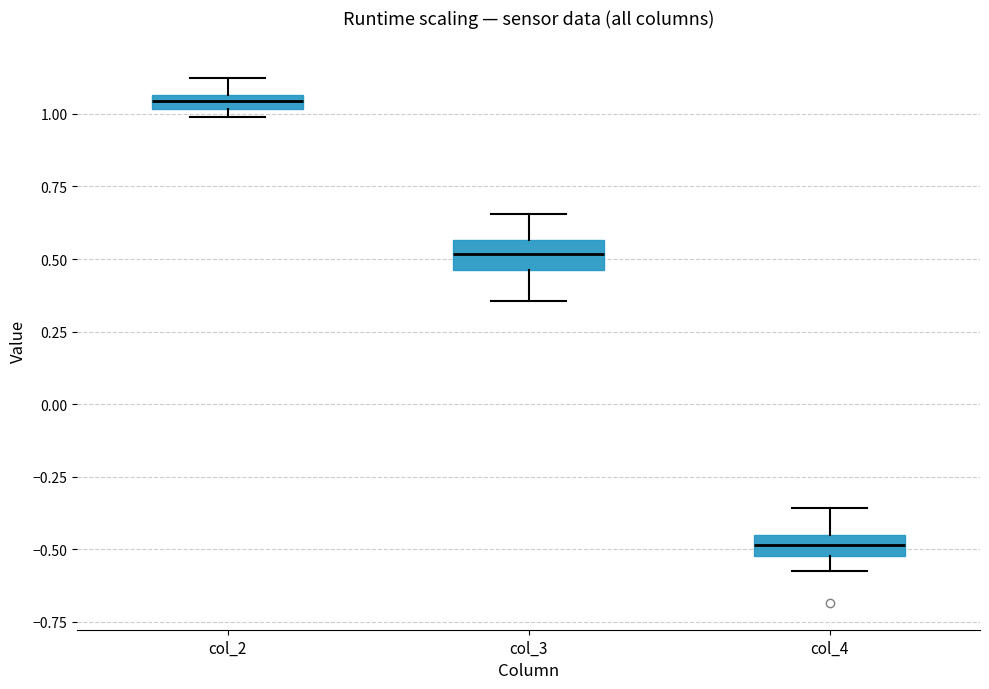

Which box's median line is the highest?

col_2